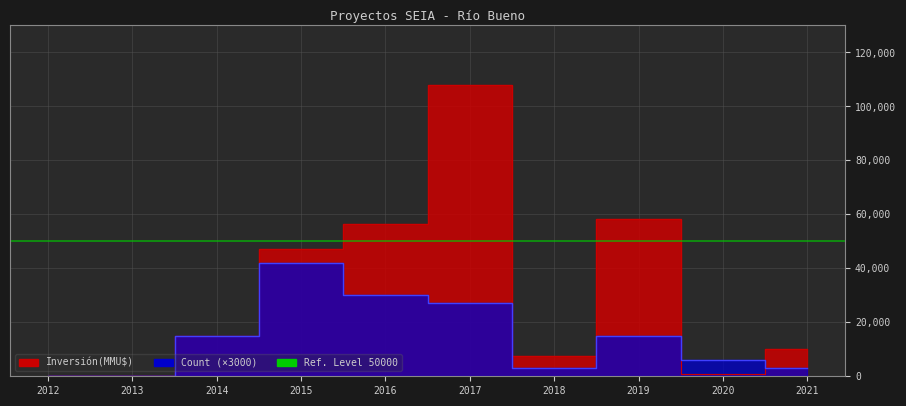

After their last crossing, which series has the higher values: Inversión(MMU$) or Count?

Inversión(MMU$)